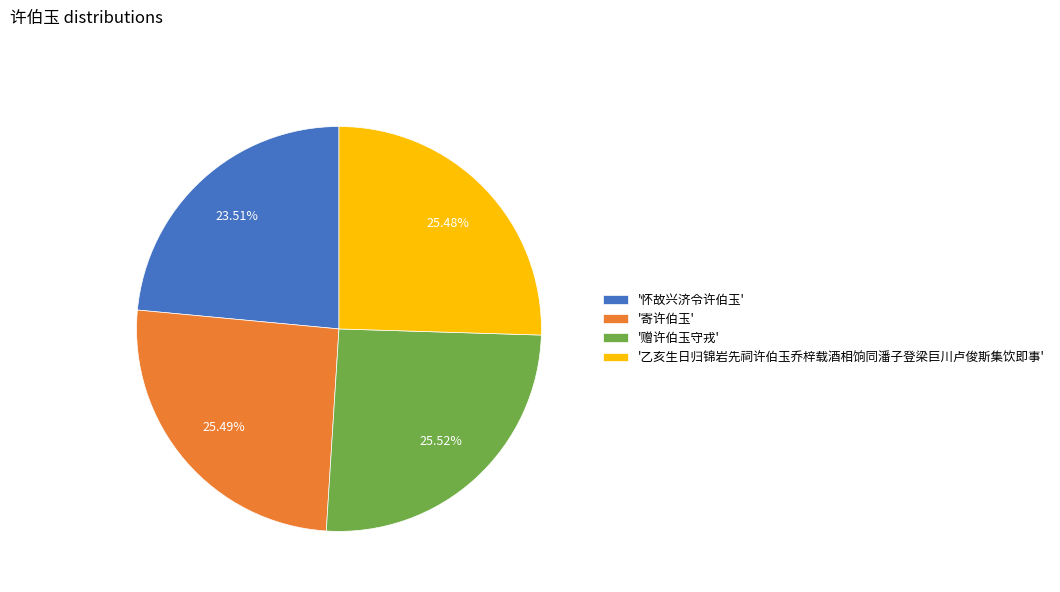

Which slice is the smallest?

'怀故兴济令许伯玉'